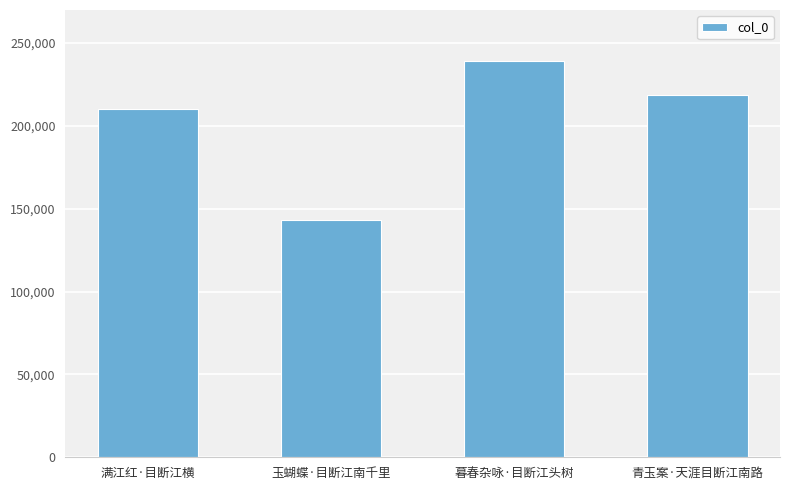

Between 青玉案·天涯目断江南路 and 暮春杂咏·目断江头树, which is larger?

暮春杂咏·目断江头树